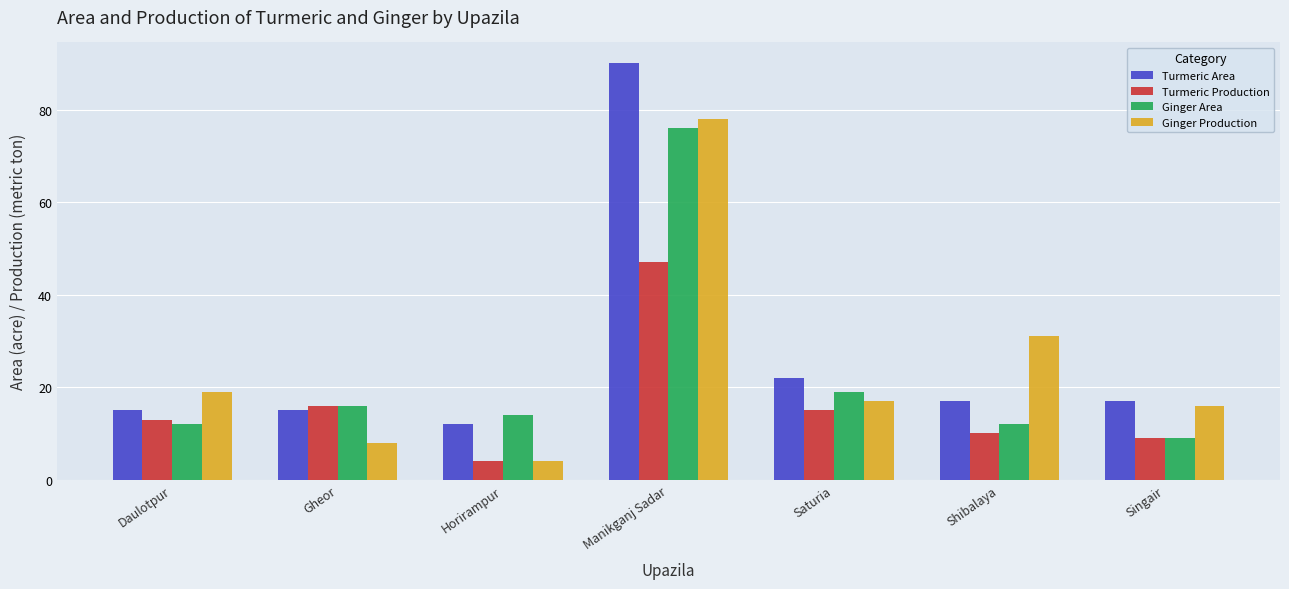

Between Gheor and Manikganj Sadar, which series saw the biggest shift?

Turmeric Area